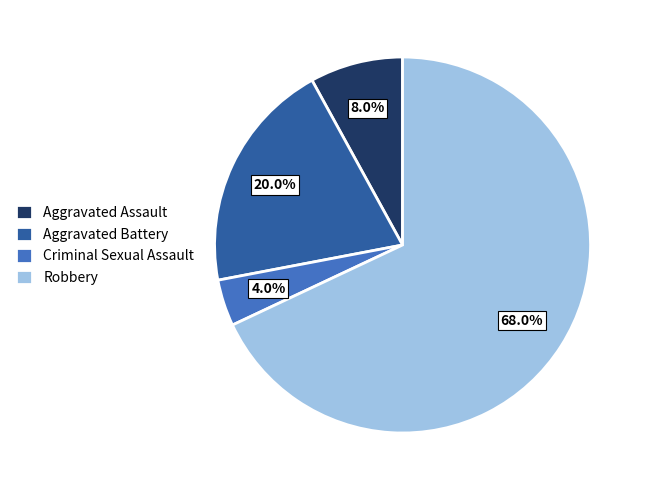

Between Aggravated Assault and Aggravated Battery, which is larger?

Aggravated Battery